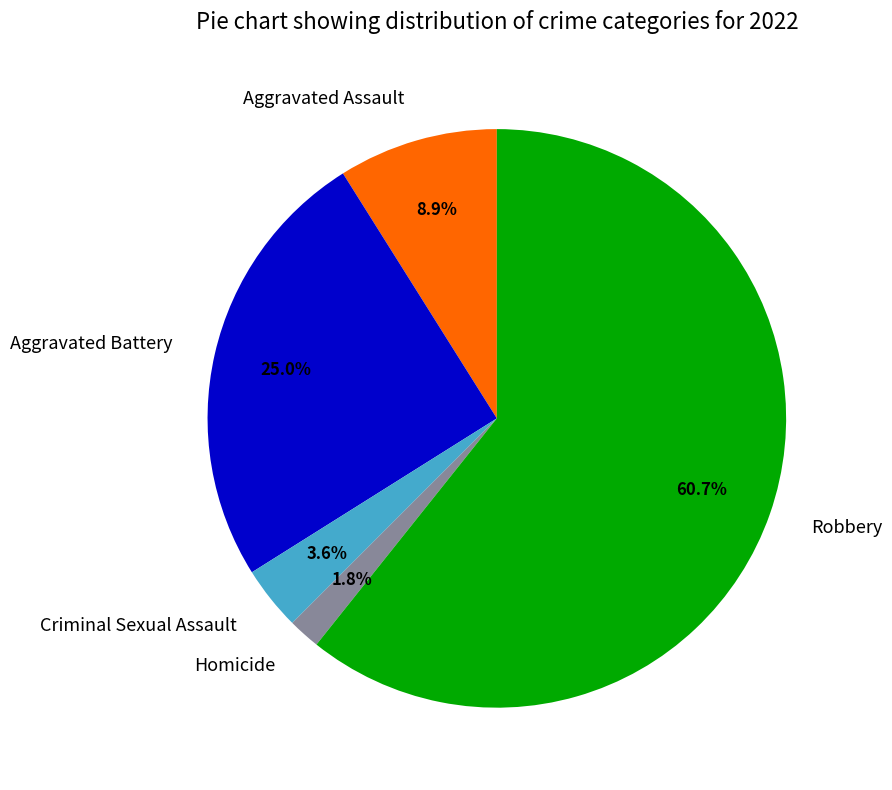

To the nearest percent, what portion does Aggravated Assault represent?

9%